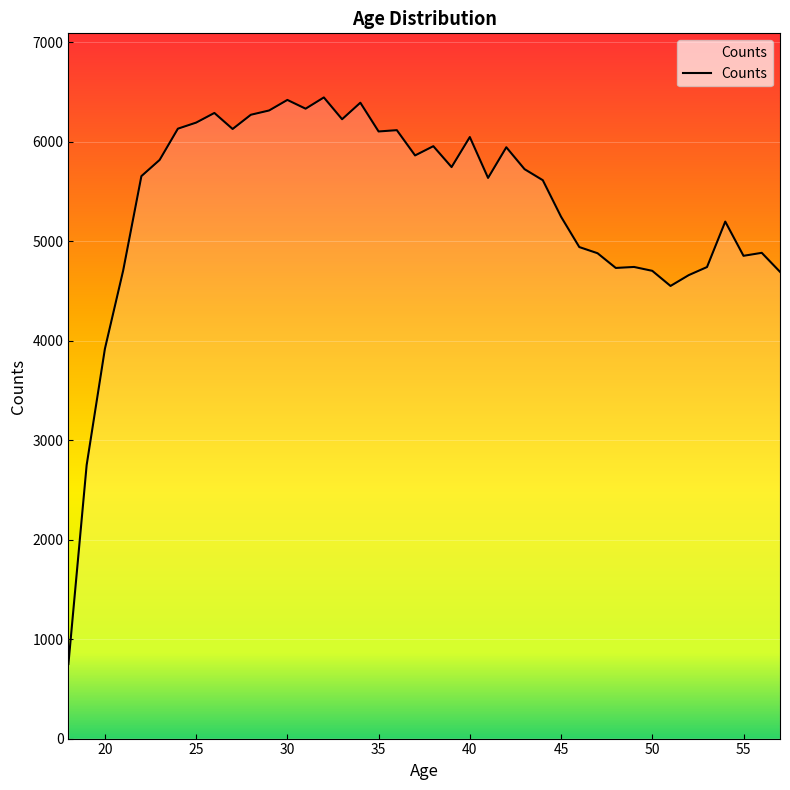

What is the smallest value displayed?

750